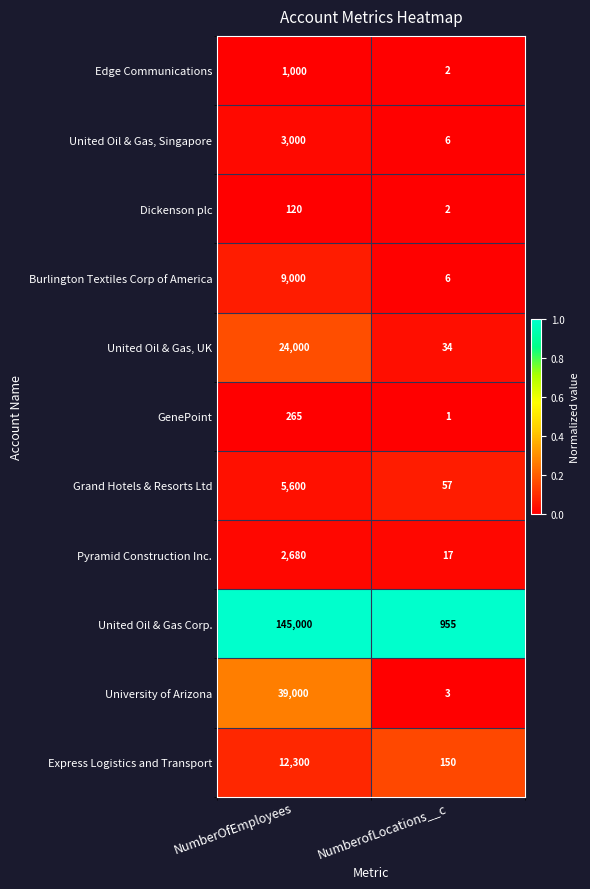

What is the sum of all Edge Communications values?

1002